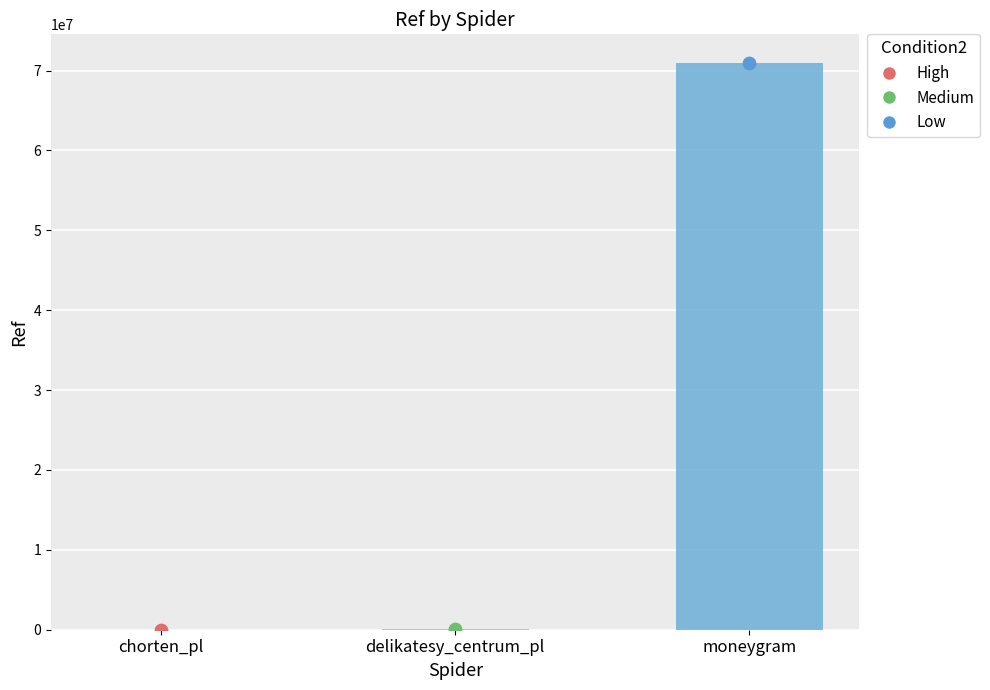

Approximately how many times larger is the value at chorten_pl compared to delikatesy_centrum_pl?

0.1